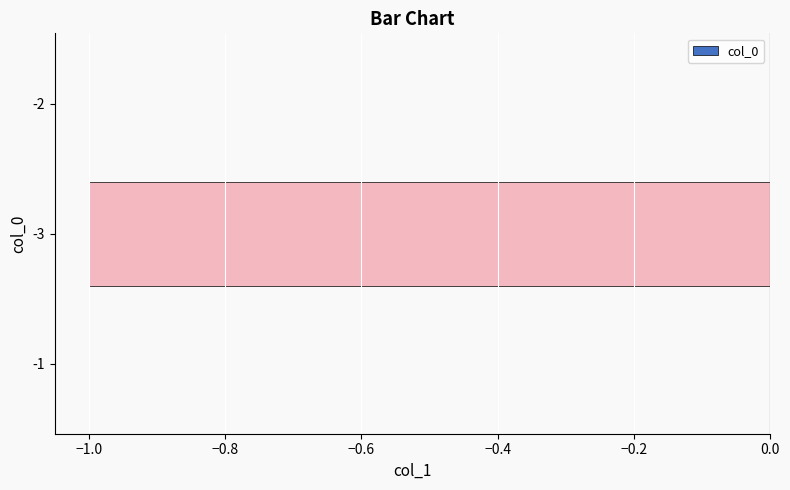

True or false: the data shows 0 at -2.

True